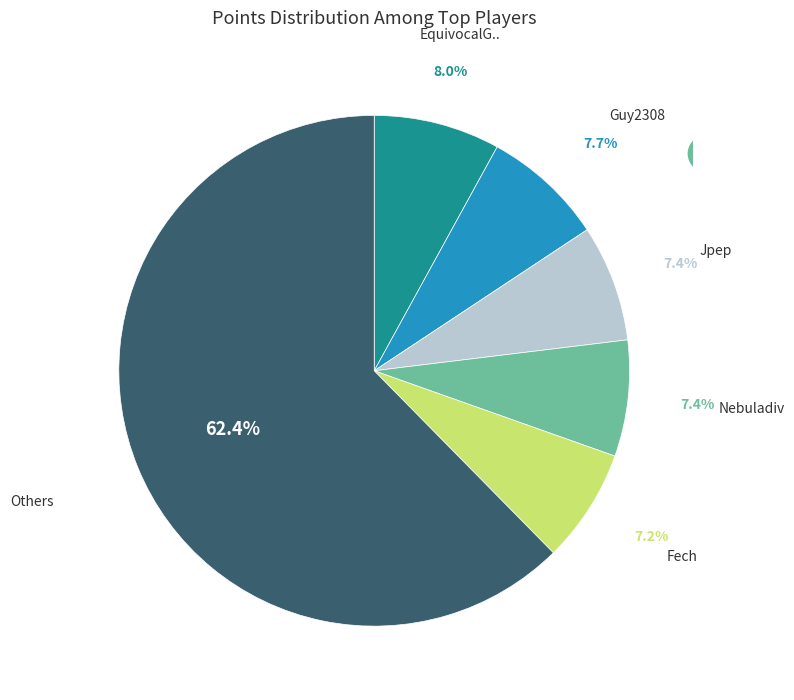

Is there a majority slice in this chart?

Yes